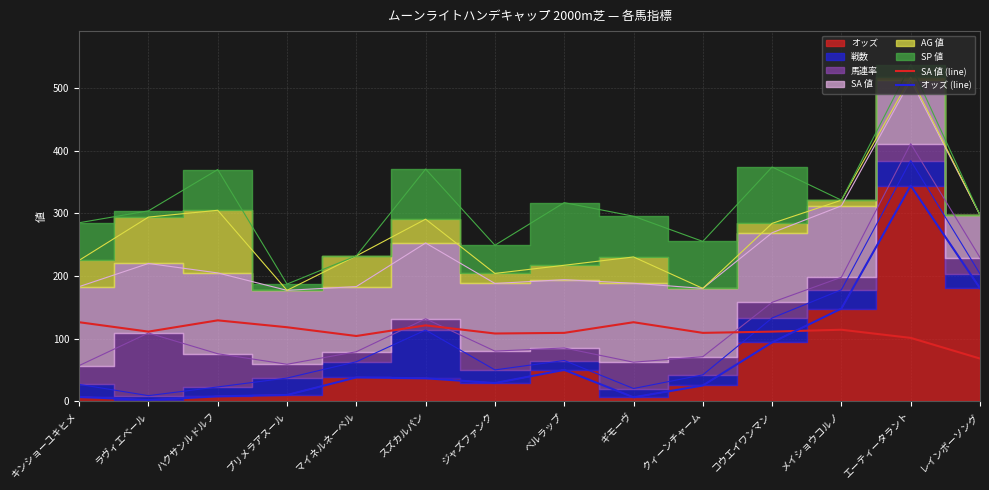

What is the label of the 5th point from the left?

マイネルネーベル